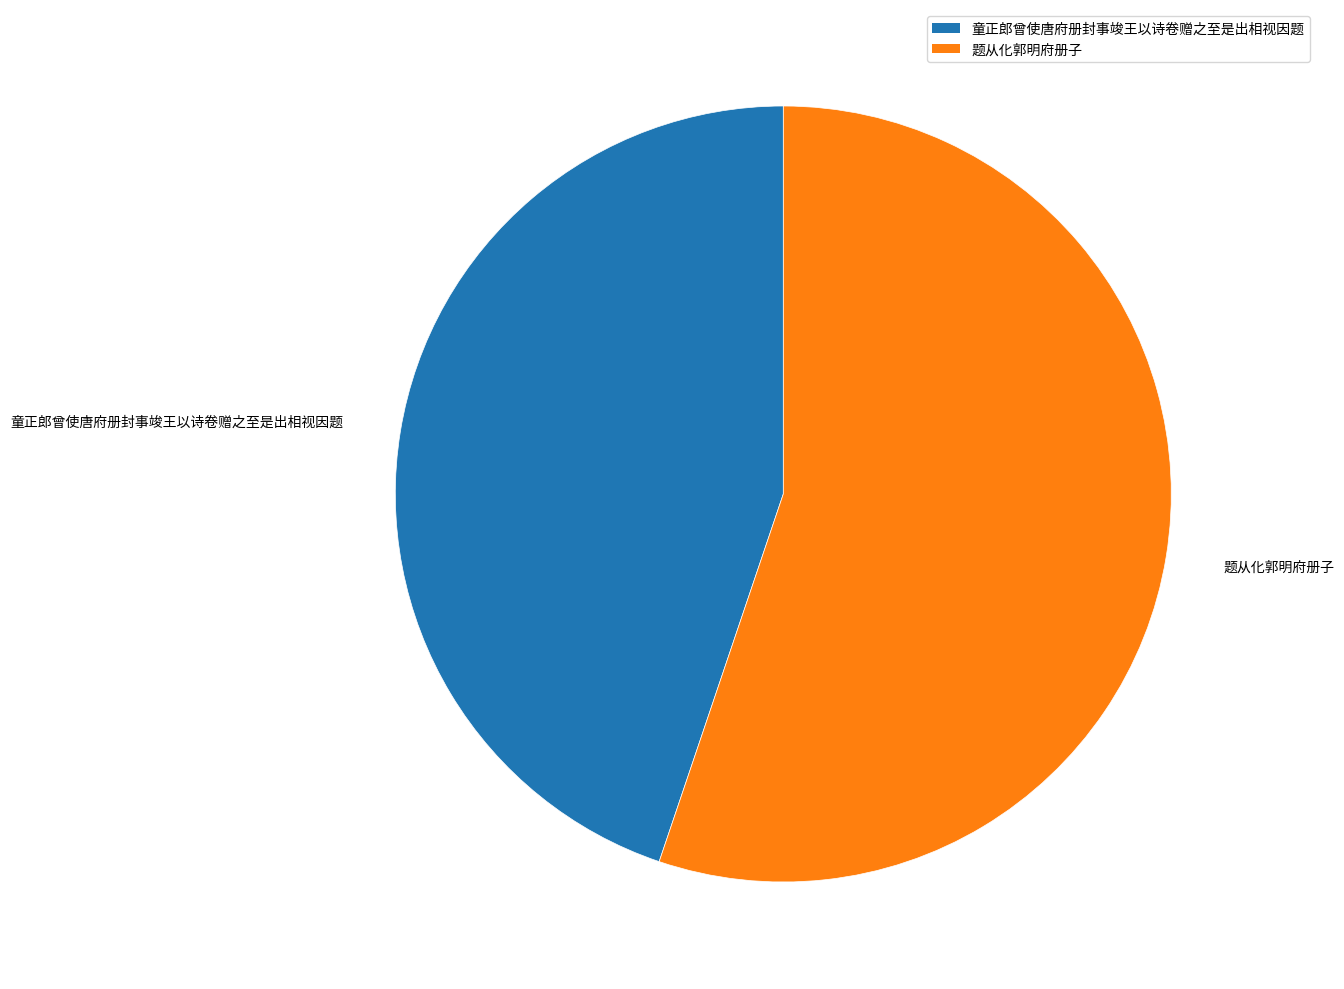

Which has a higher value, 童正郎曾使唐府册封事竣王以诗卷赠之至是出相视因题 or 题从化郭明府册子?

题从化郭明府册子